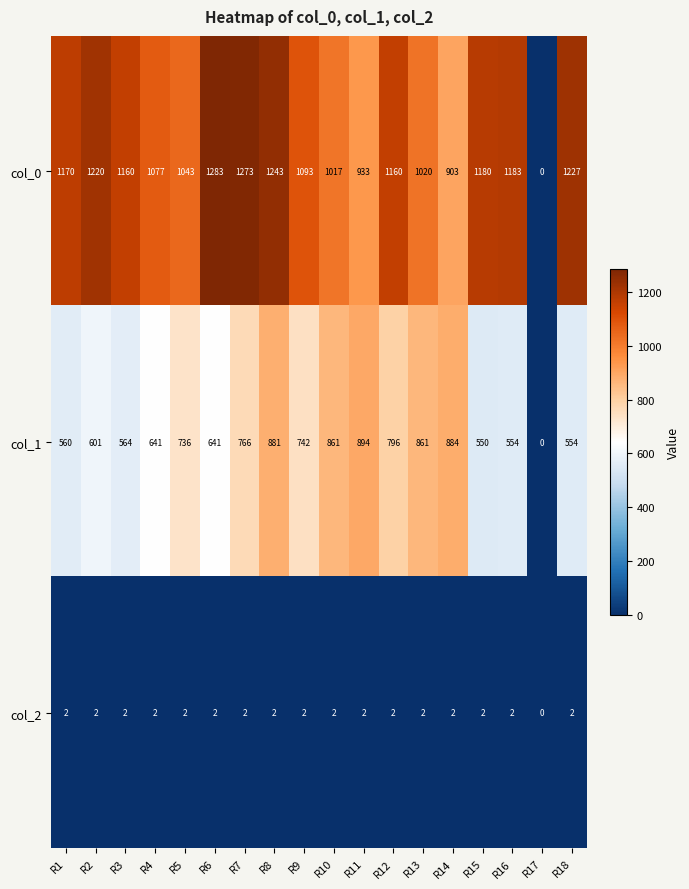

Is it true that col_2 equals 1 at R3?

False